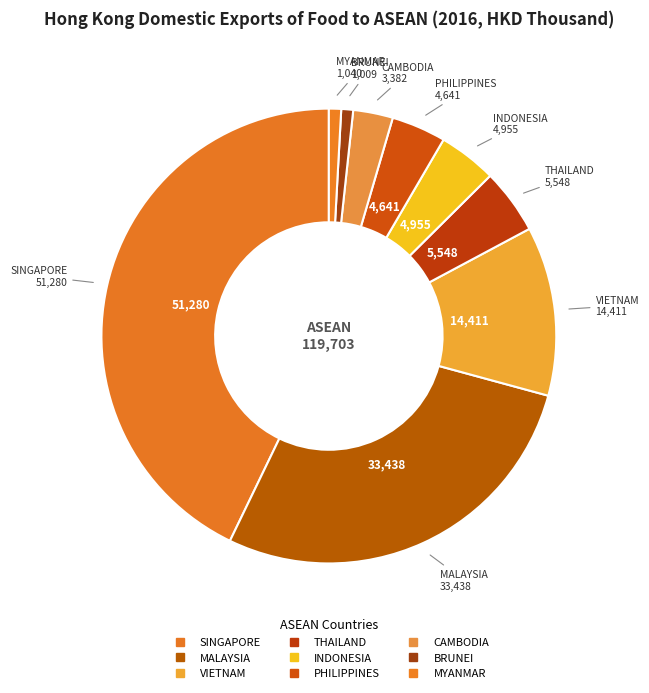

How many segments does this pie chart have?

9